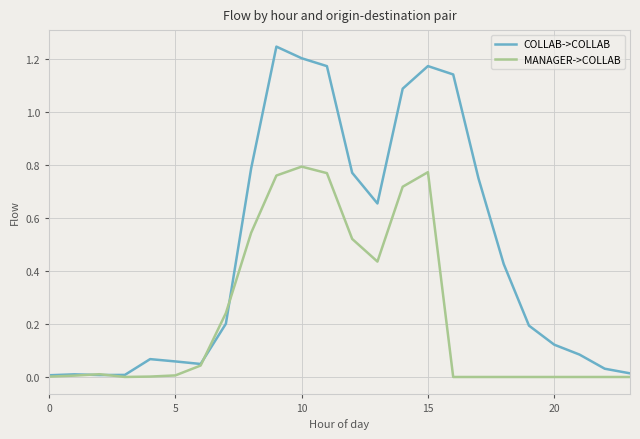

List the series in order of their overall mean, highest first.

COLLAB->COLLAB, MANAGER->COLLAB